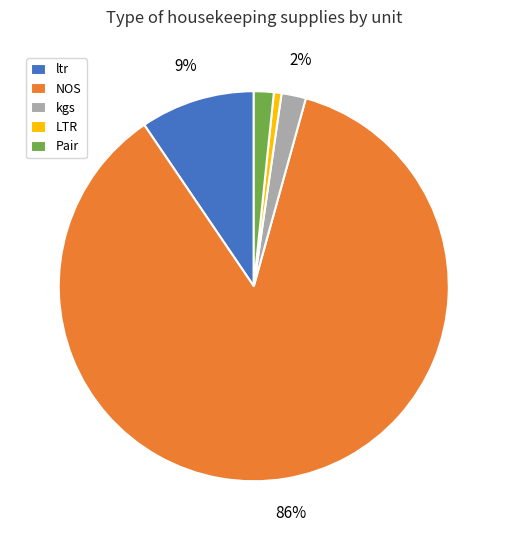

To the nearest percent, what is the average slice percentage?

20%